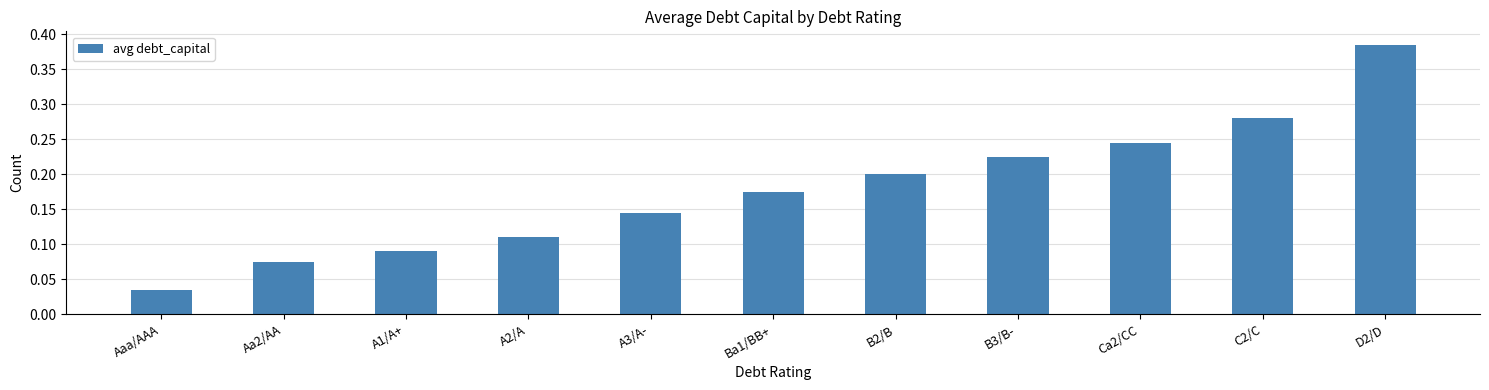

Which has a higher value, A2/A or B3/B-?

B3/B-